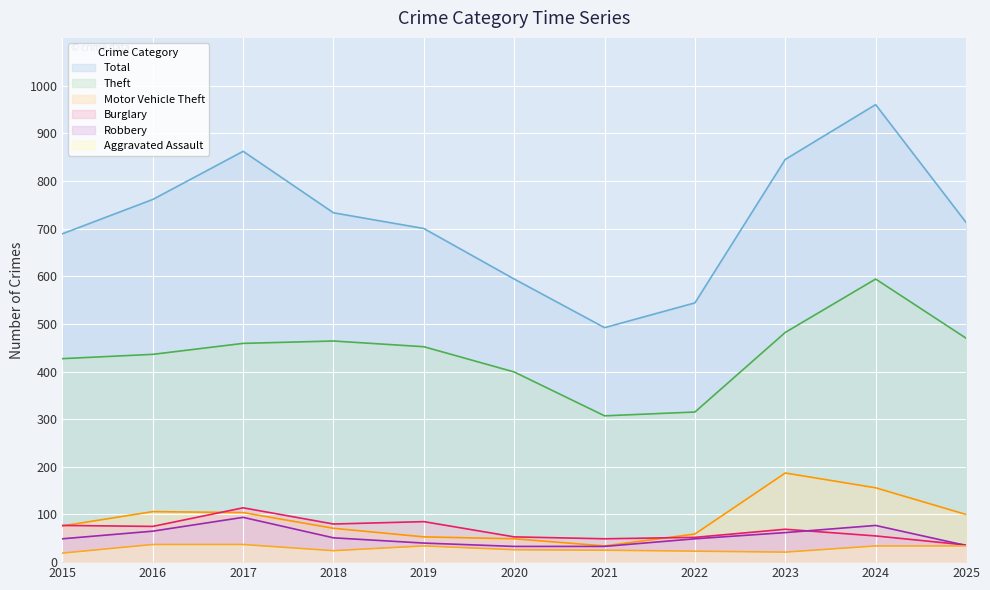

What are all the series names shown in the legend?

Total, Theft, Motor Vehicle Theft, Burglary, Robbery, Aggravated Assault